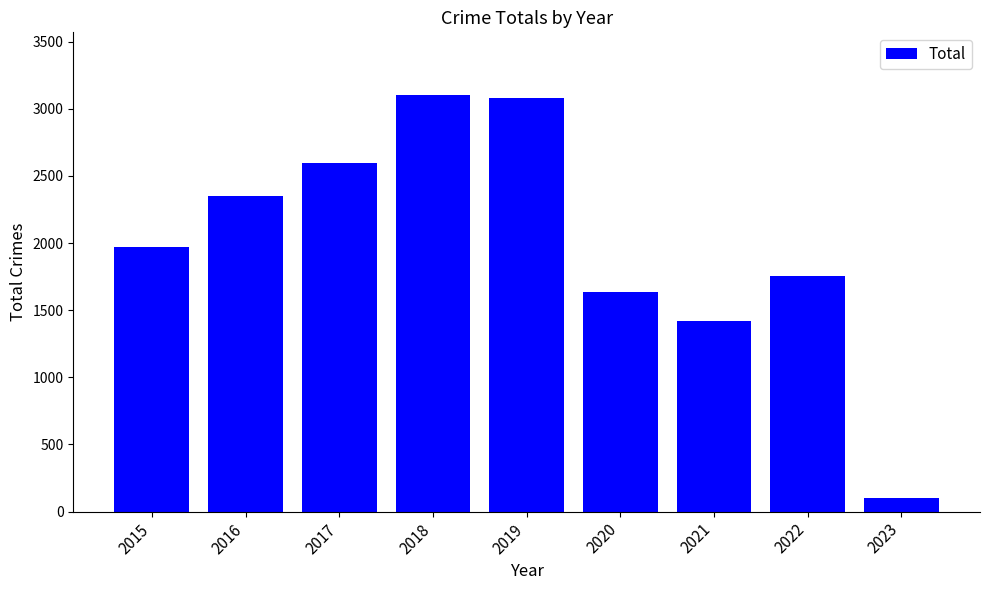

What is the difference between the maximum and minimum values?

3001